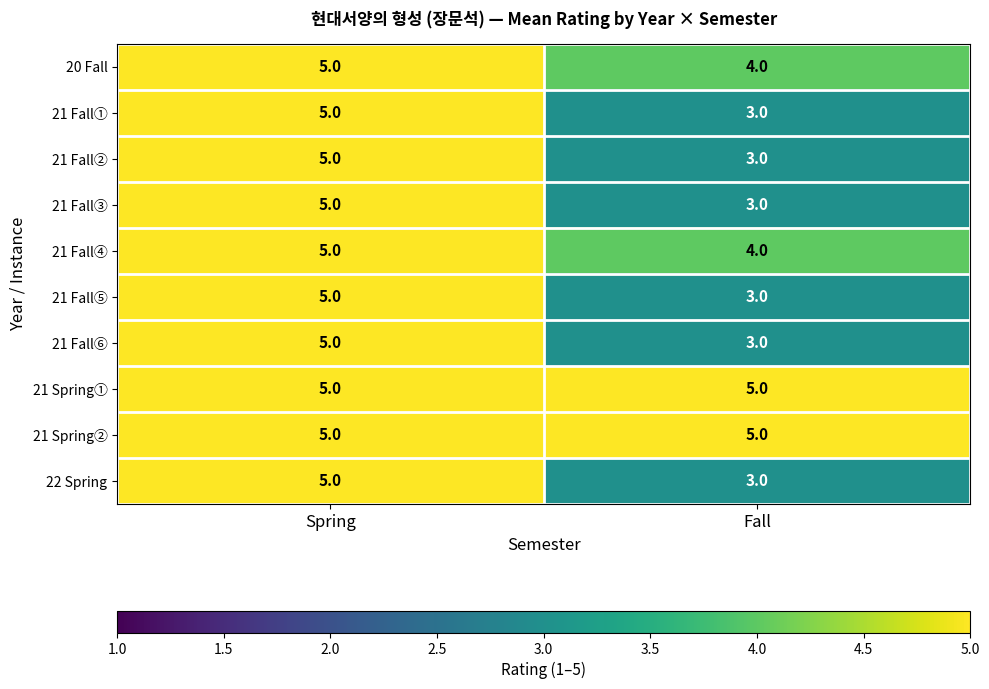

How many distinct data groups are displayed?

10